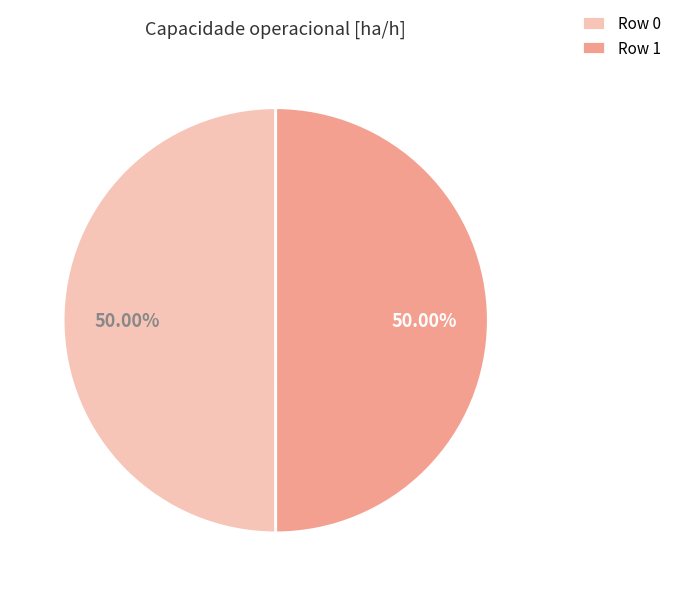

Is the sum of Row 1 and Row 0 greater than half?

Yes